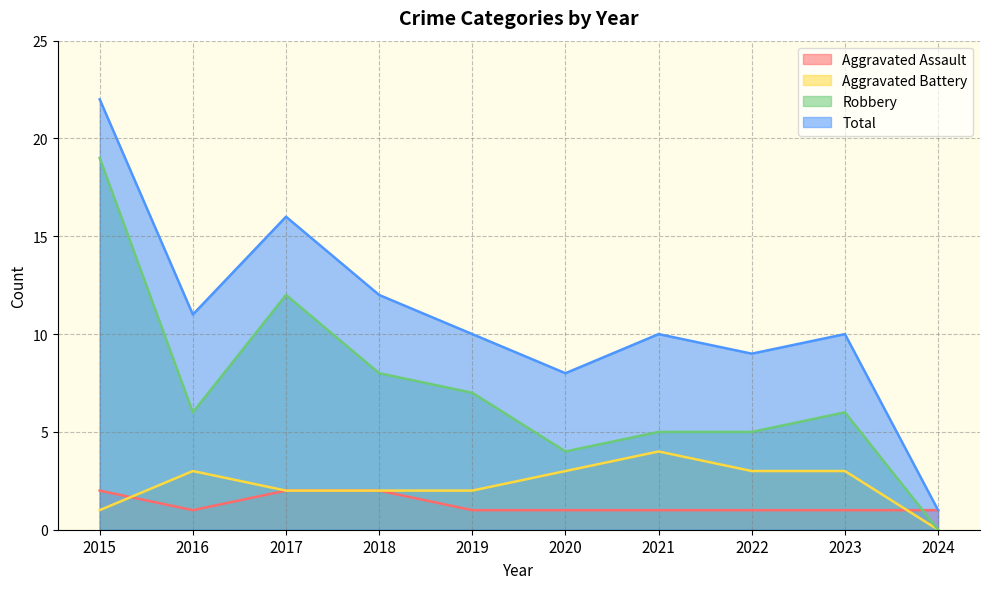

The value of Robbery at 2023 is 4. True or false?

False